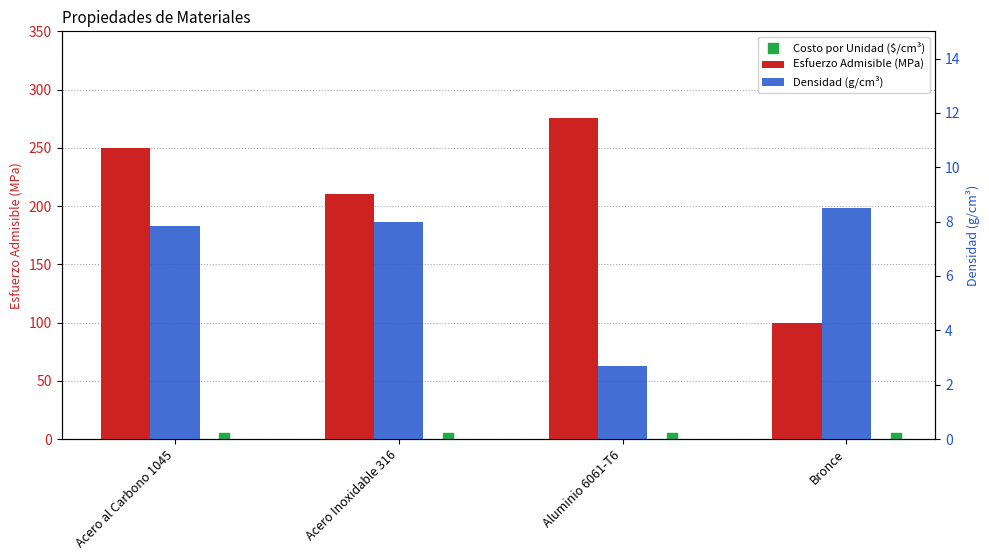

What is the total value across all series at Aluminio 6061-T6?

279.5